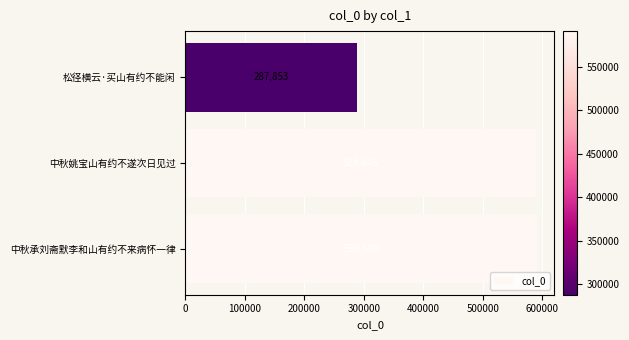

What is the average value?

489396